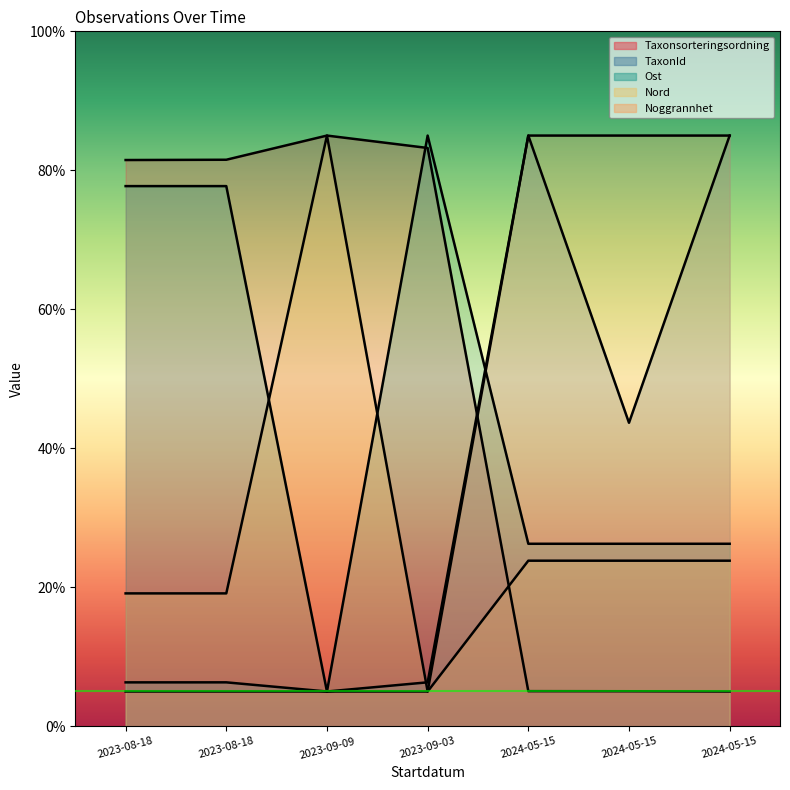

Reading left to right, extract all data points from this chart.

Taxonsorteringsordning: 81.5	81.5	85.0	83.2	5.0	5.0	5.0
TaxonId: 6.3	6.3	5.0	6.3	85.0	43.7	85.0
Ost: 77.7	77.7	5.0	85.0	26.3	26.3	26.3
Nord: 19.1	19.1	85.0	5.0	23.8	23.8	23.8
Noggrannhet: 5.0	5.0	5.0	5.0	85.0	85.0	85.0